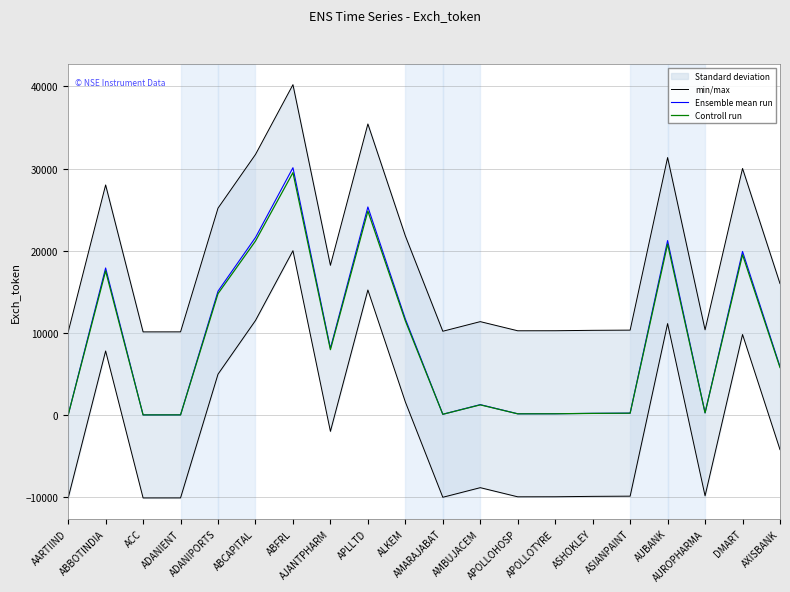

Which series changed the most between ADANIPORTS and ABFRL?

min/max